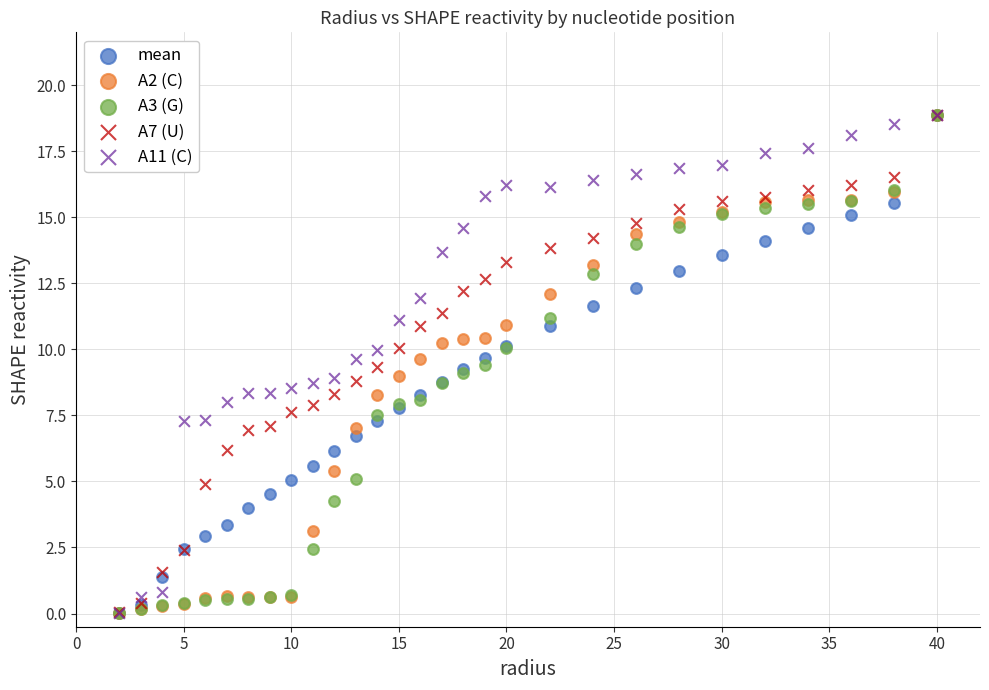

What are all the series names shown in the legend?

mean, A2 (C), A3 (G), A7 (U), A11 (C)